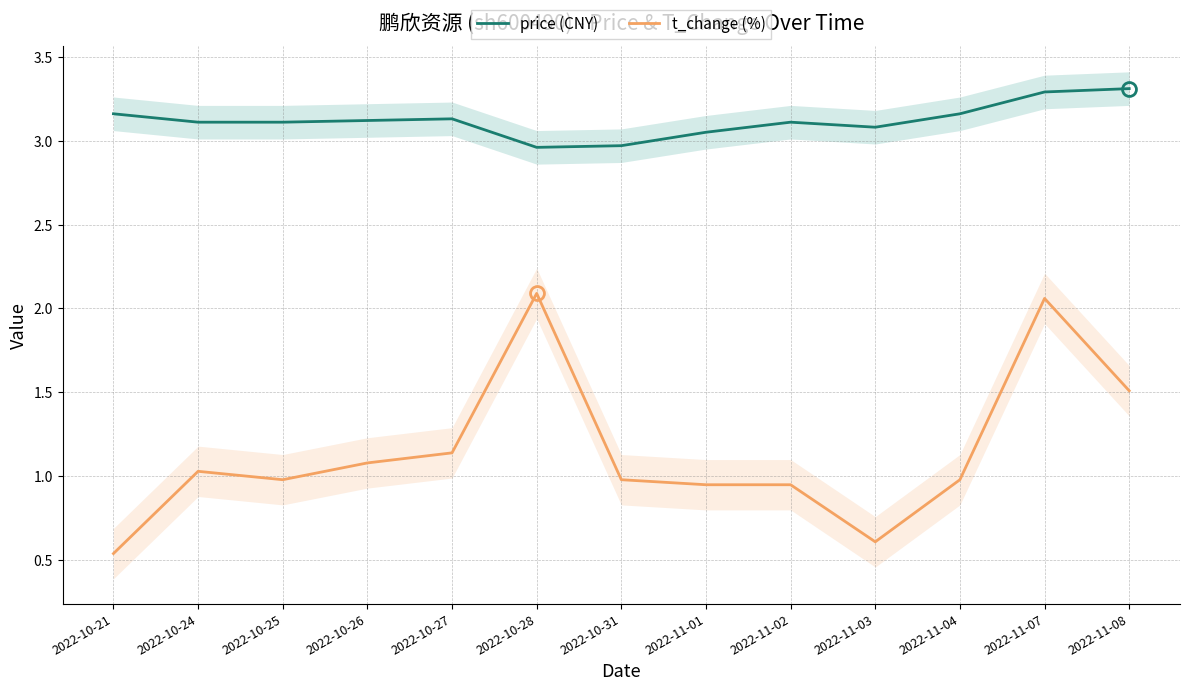

What is the greatest value displayed?

3.3